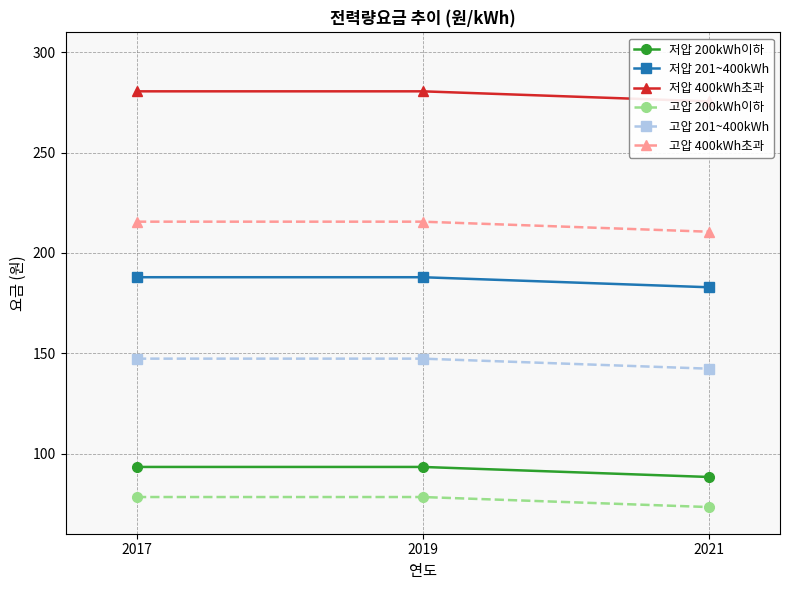

How many data points does each series have?

3